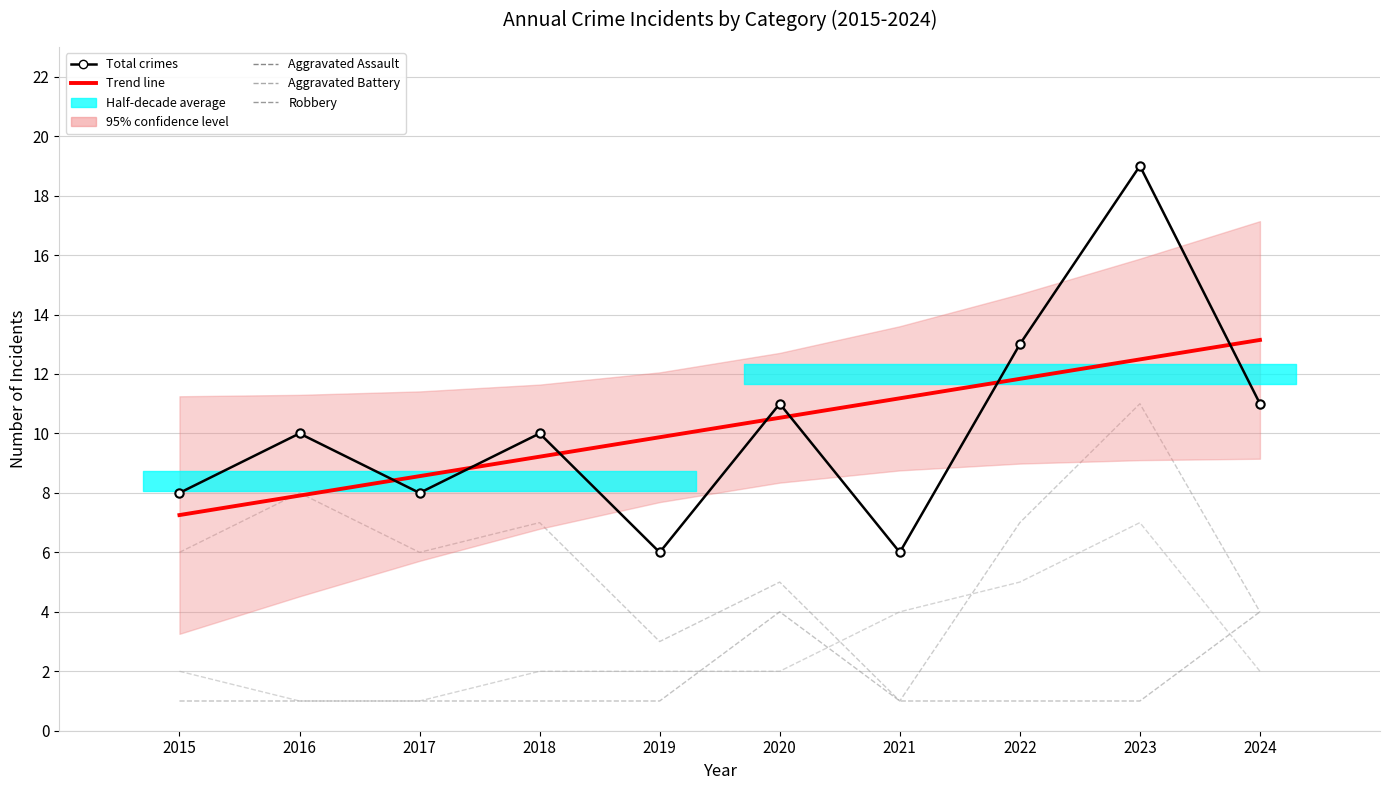

Is this an area chart (filled region under the line)?

No